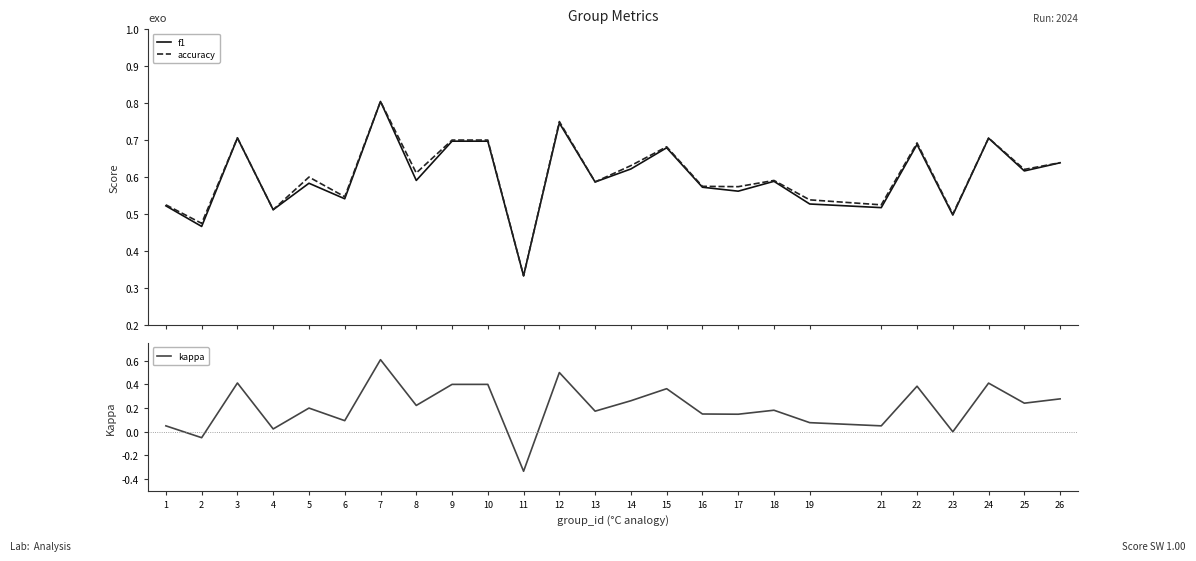

What are all the series names shown in the legend?

f1, accuracy, kappa